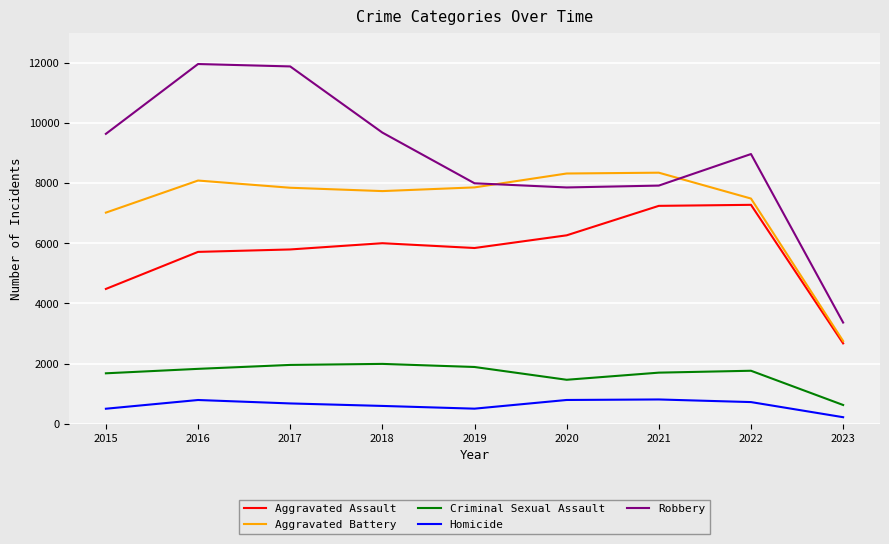

What is the minimum value for Robbery?

3362